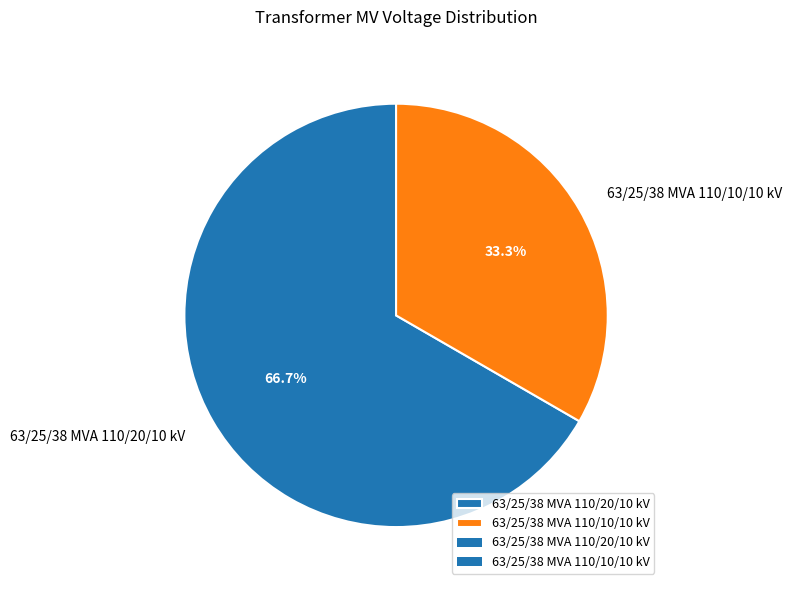

Which has a higher value, 63/25/38 MVA 110/20/10 kV or 63/25/38 MVA 110/10/10 kV?

63/25/38 MVA 110/20/10 kV